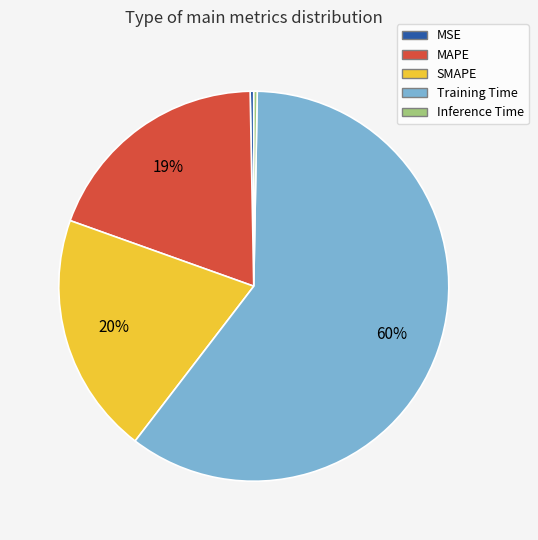

To the nearest percent, what percentage of the pie is MAPE?

19%